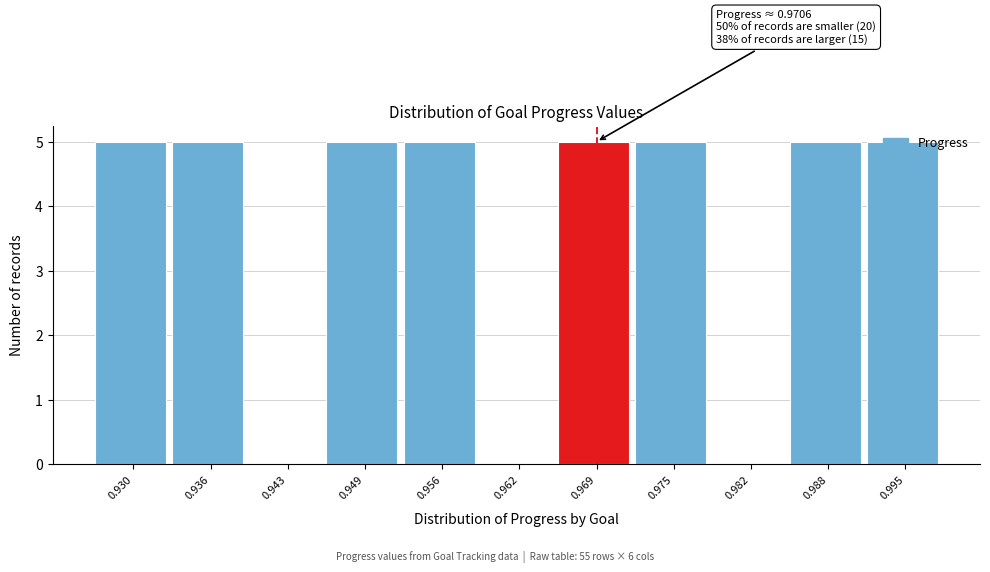

True or false: the data shows 8 at 0.930.

False